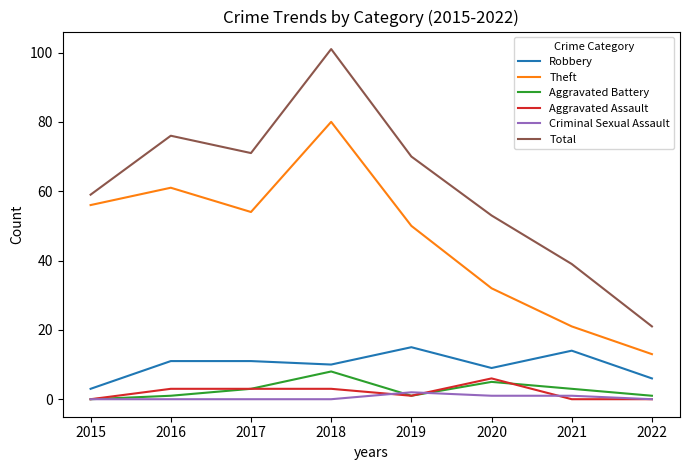

How many lines are shown in the chart?

6